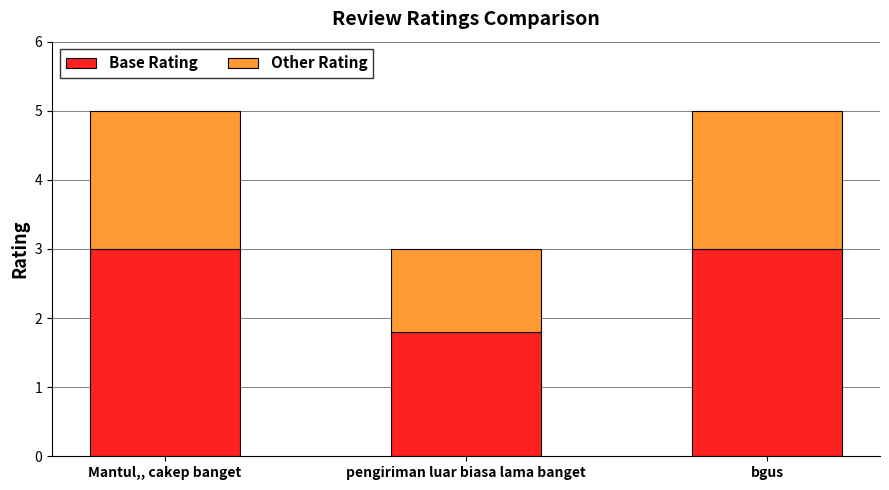

What is the total value across all series at bgus?

5.0